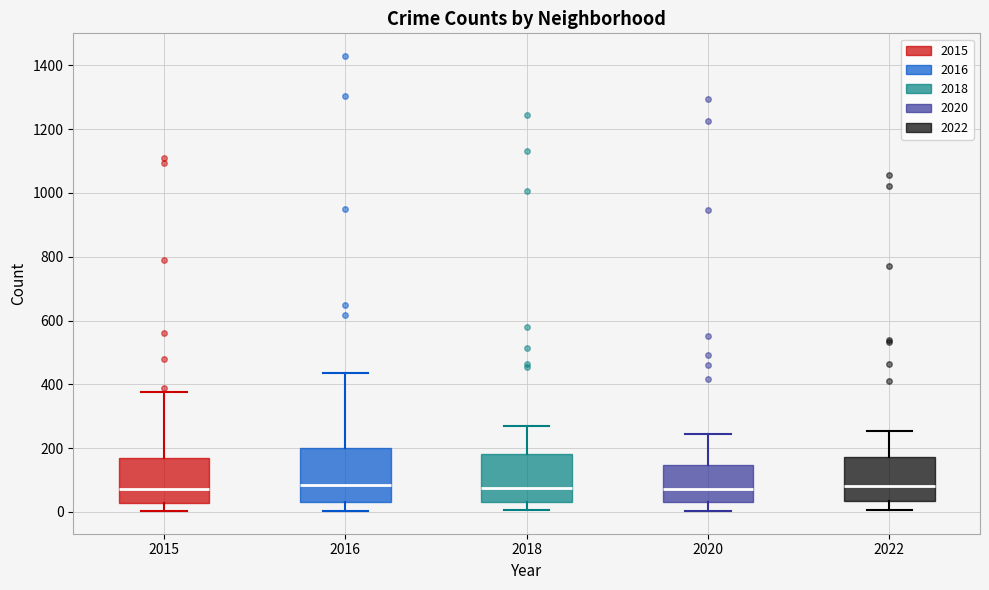

Reading left to right, read every box against the y-axis: the position of its median line, the range the box covers, and the ends of its whiskers. The values are not printed on the chart, so give them approximately, as read against the axis.

2015: median 80, box 20 to 160, whiskers 0 to 380
2016: median 80, box 40 to 200, whiskers 0 to 440
2018: median 80, box 40 to 180, whiskers 0 to 280
2020: median 80, box 40 to 140, whiskers 0 to 240
2022: median 80, box 40 to 180, whiskers 0 to 260